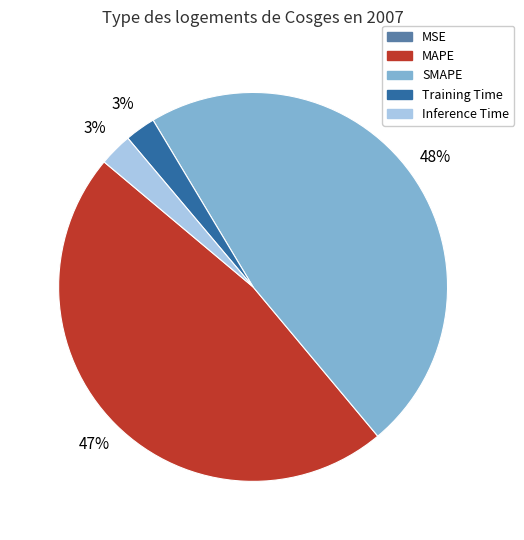

To the nearest percent, what is the combined percentage of Inference Time and SMAPE?

50%